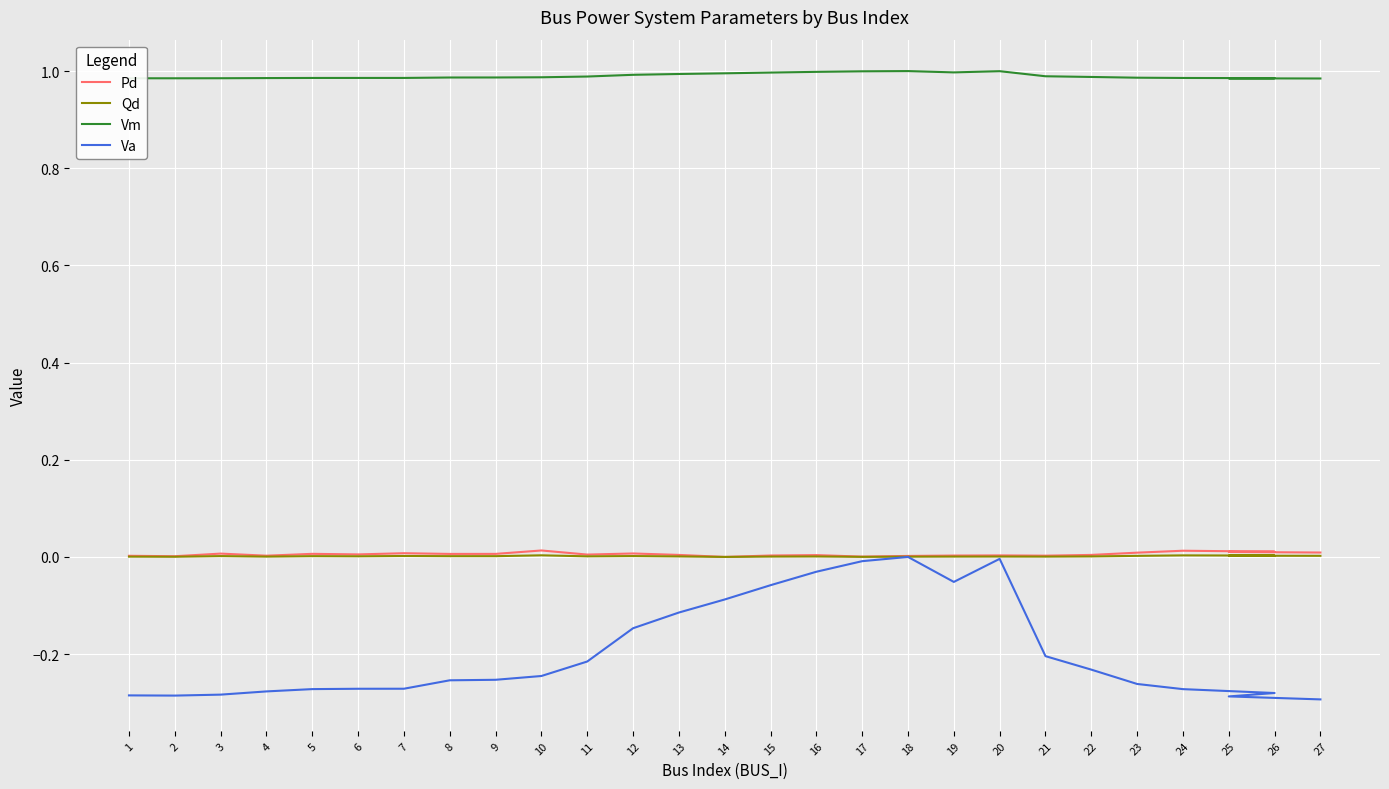

Is it true that Pd equals 0.0 at 9?

False